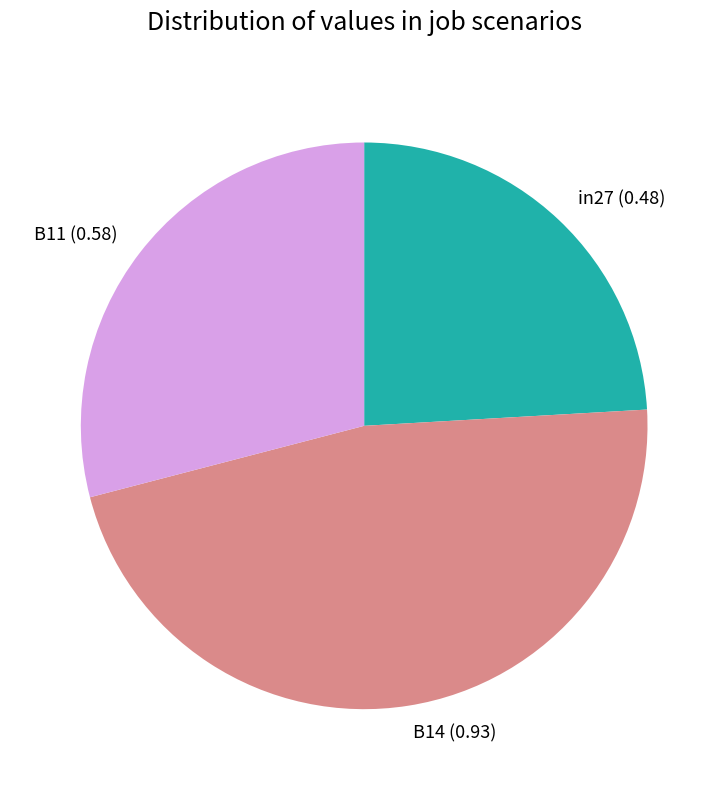

How many segments does this pie chart have?

3